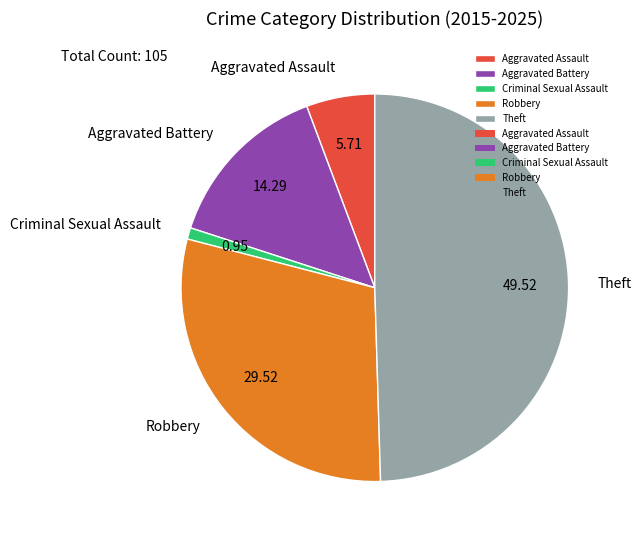

What is the ratio of the value at Theft to the value at Criminal Sexual Assault?

52.0